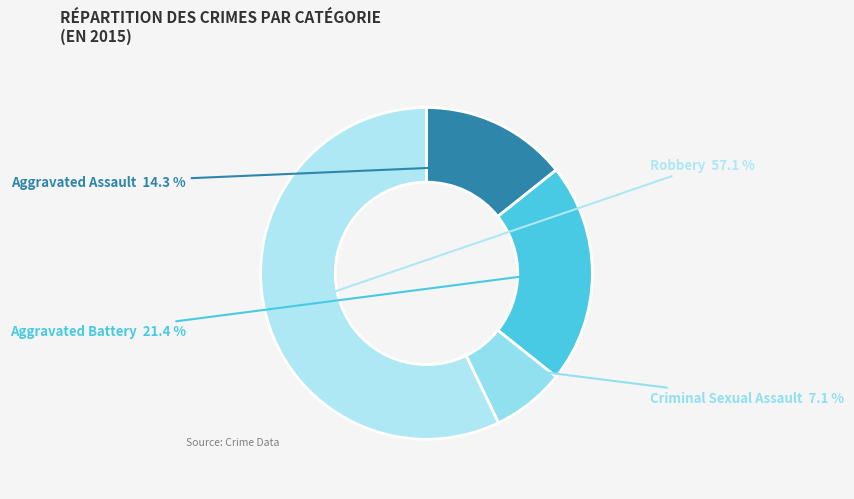

Do Aggravated Assault and Aggravated Battery together represent more than half of the pie?

No